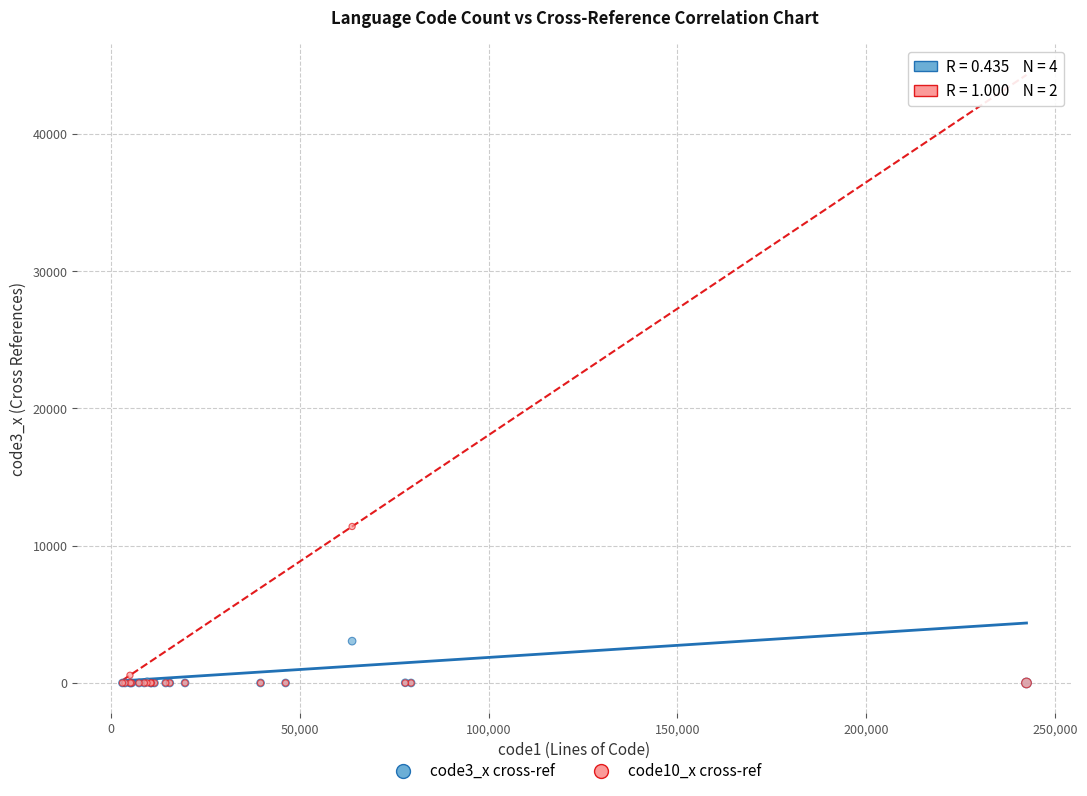

Across all series, what Y value is closest to 5699?

3047